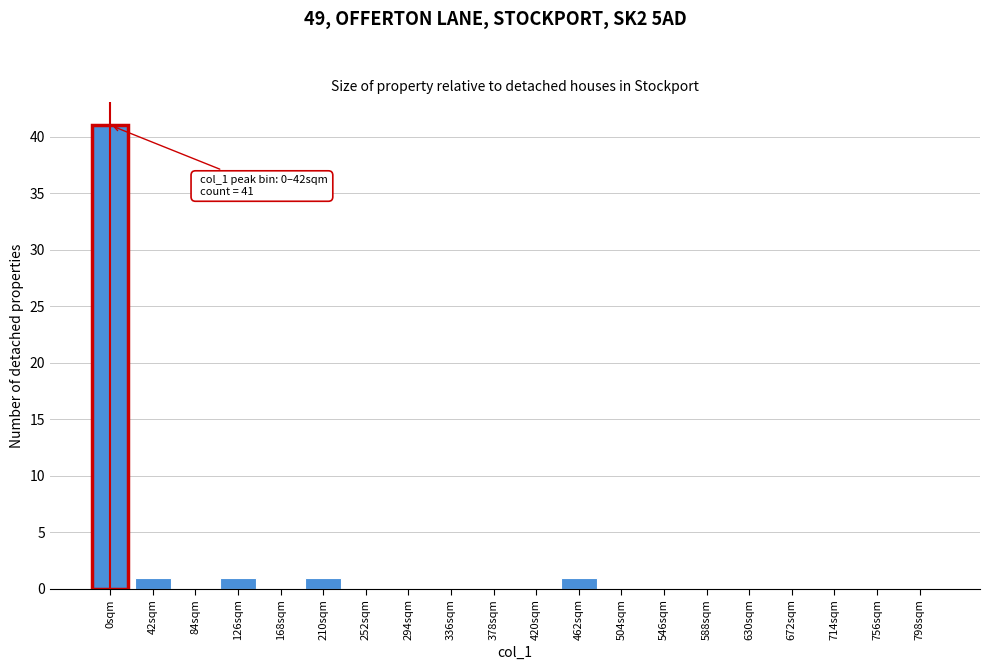

Reading left to right, transcribe all the data shown in this chart.

0sqm=41	42sqm=1	84sqm=0	126sqm=1	168sqm=0	210sqm=1	252sqm=0	294sqm=0	336sqm=0	378sqm=0	420sqm=0	462sqm=1	504sqm=0	546sqm=0	588sqm=0	630sqm=0	672sqm=0	714sqm=0	756sqm=0	798sqm=0